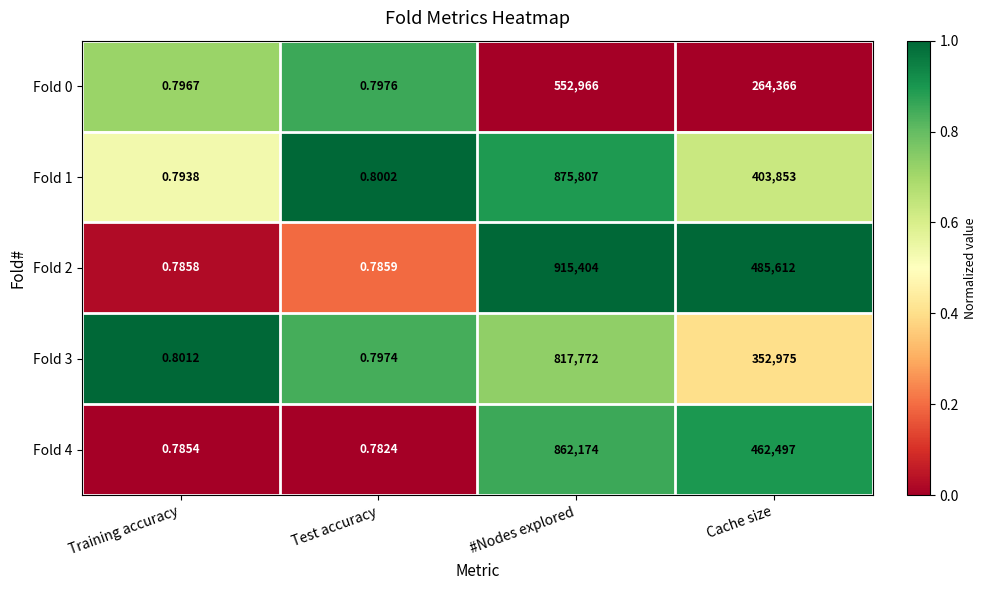

At which category is the sum across all series the highest?

#Nodes explored